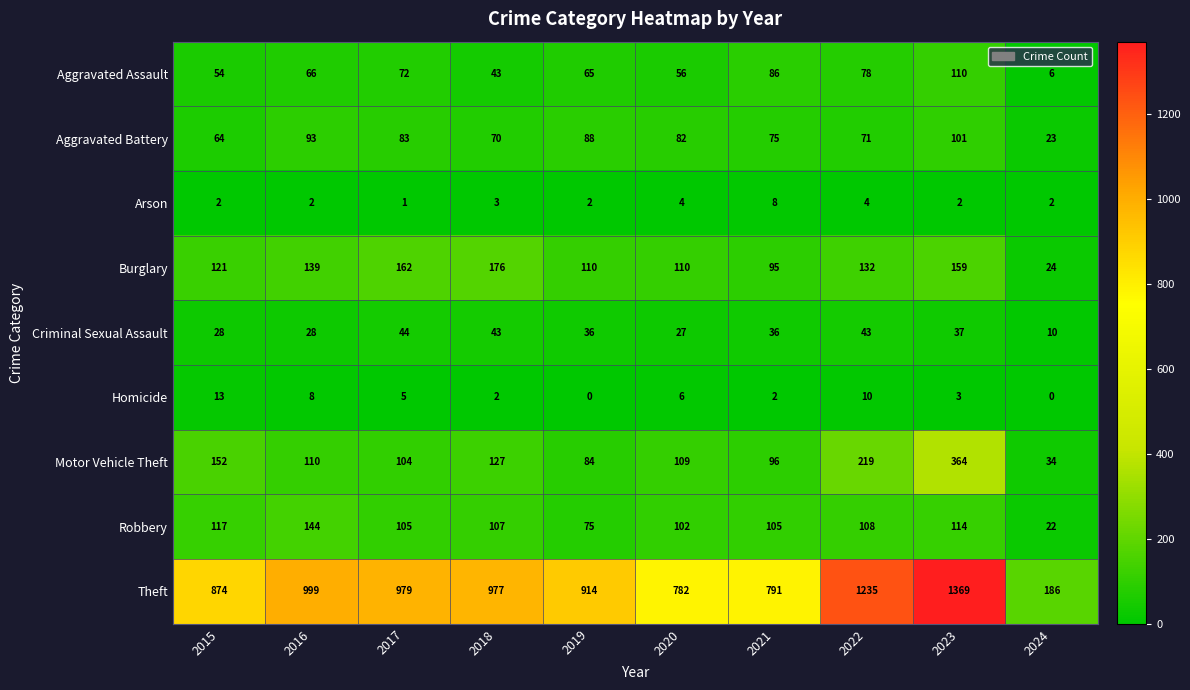

What is the maximum value shown in the chart?

1369